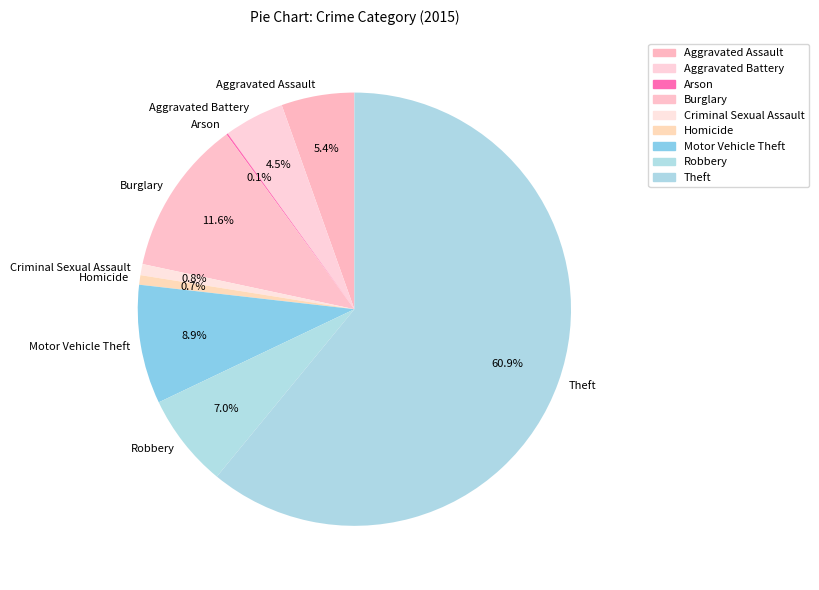

To the nearest percent, what portion does Motor Vehicle Theft represent?

9%